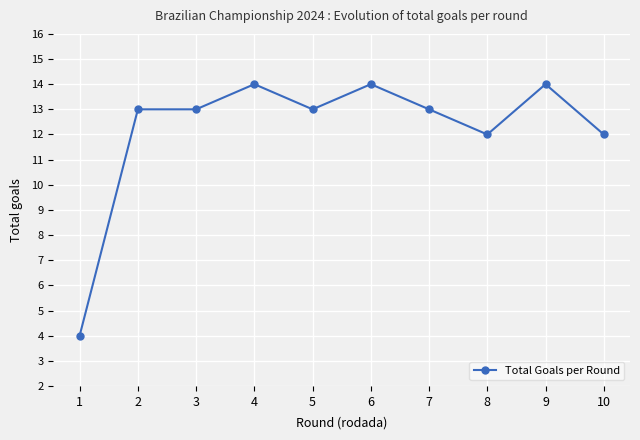

Reading left to right, what are all the values shown in this chart?

4	13	13	14	13	14	13	12	14	12